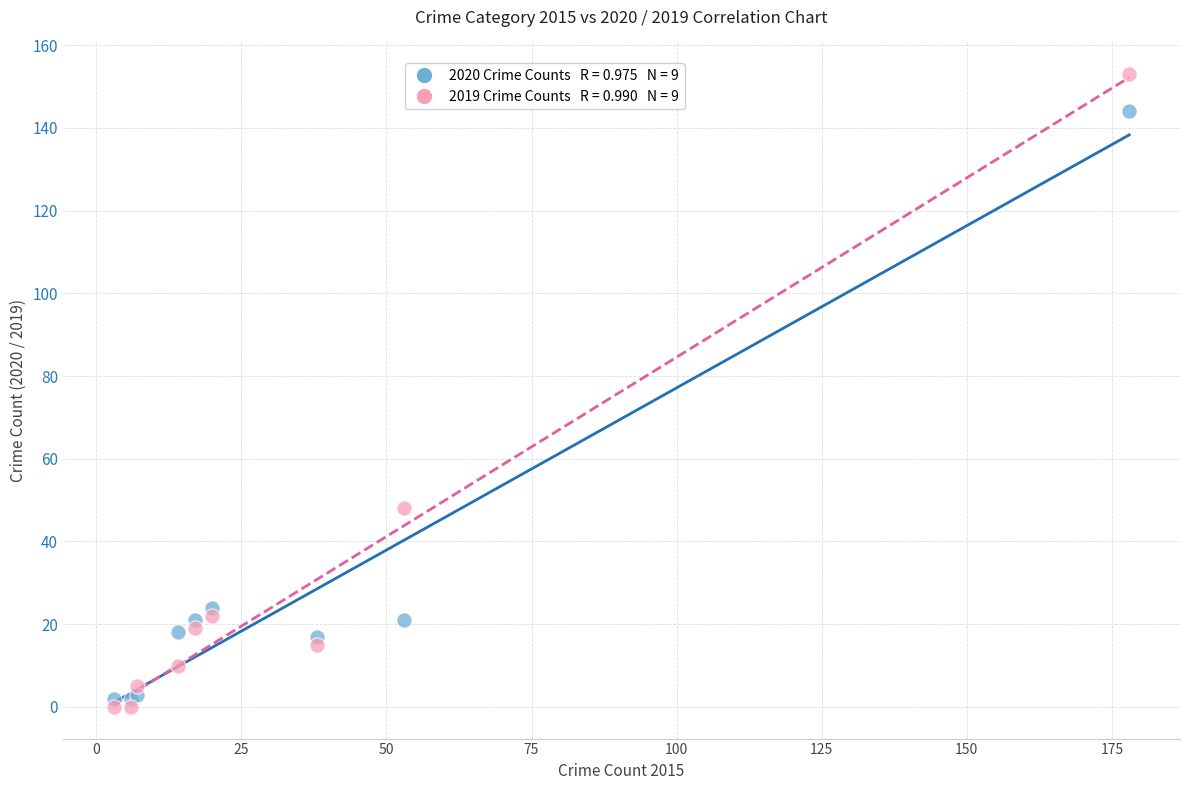

Across all series, what Y value is closest to 76?

48